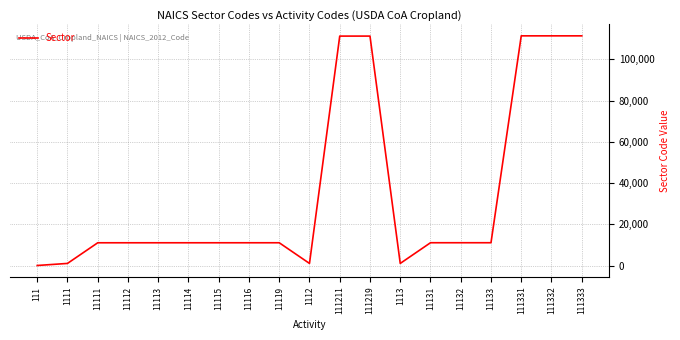

Does the chart have visible grid lines?

Yes